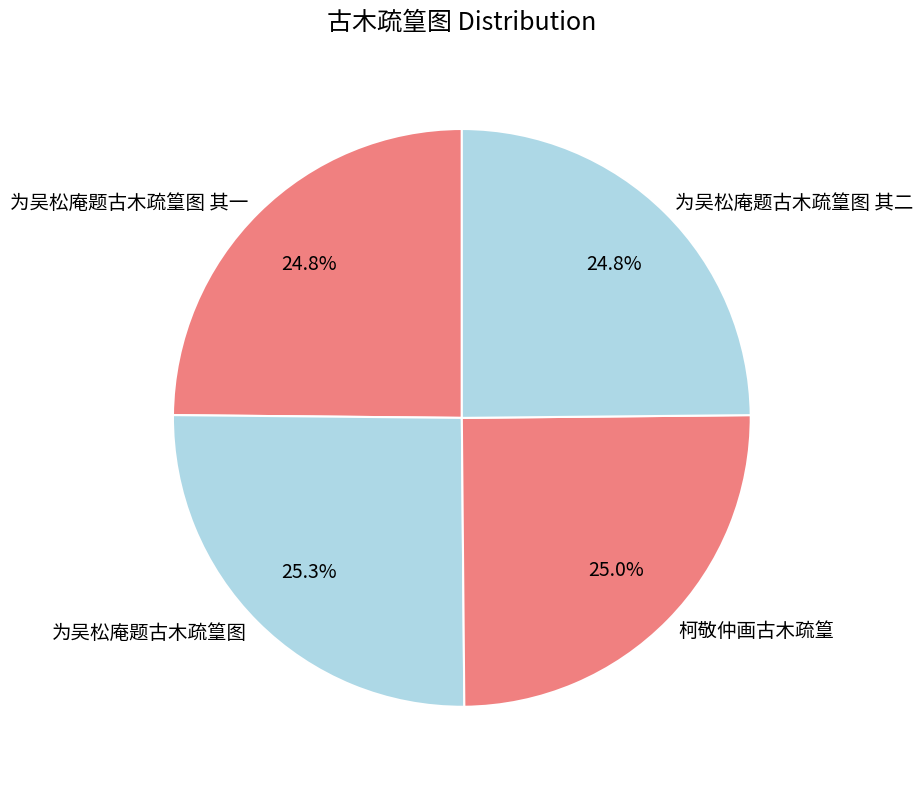

Count the number of slices in the pie.

4